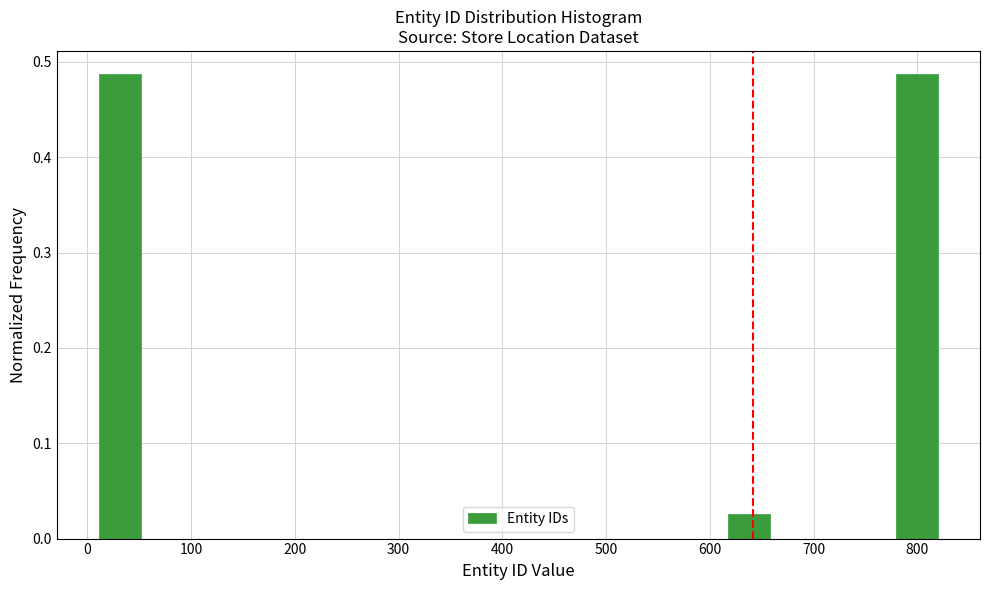

Reading left to right, transcribe this chart: for each bar, give the range it covers on the x-axis and its height. Neither the bar edges nor the heights are printed on the chart, so give them approximately, as read against the axes.

10 to 50: 0.49
50 to 90: 0
90 to 130: 0
130 to 170: 0
170 to 210: 0
210 to 250: 0
250 to 290: 0
290 to 330: 0
330 to 380: 0
380 to 420: 0
420 to 460: 0
460 to 500: 0
500 to 540: 0
540 to 580: 0
580 to 620: 0
620 to 660: 0.03
660 to 700: 0
700 to 740: 0
740 to 780: 0
780 to 820: 0.49